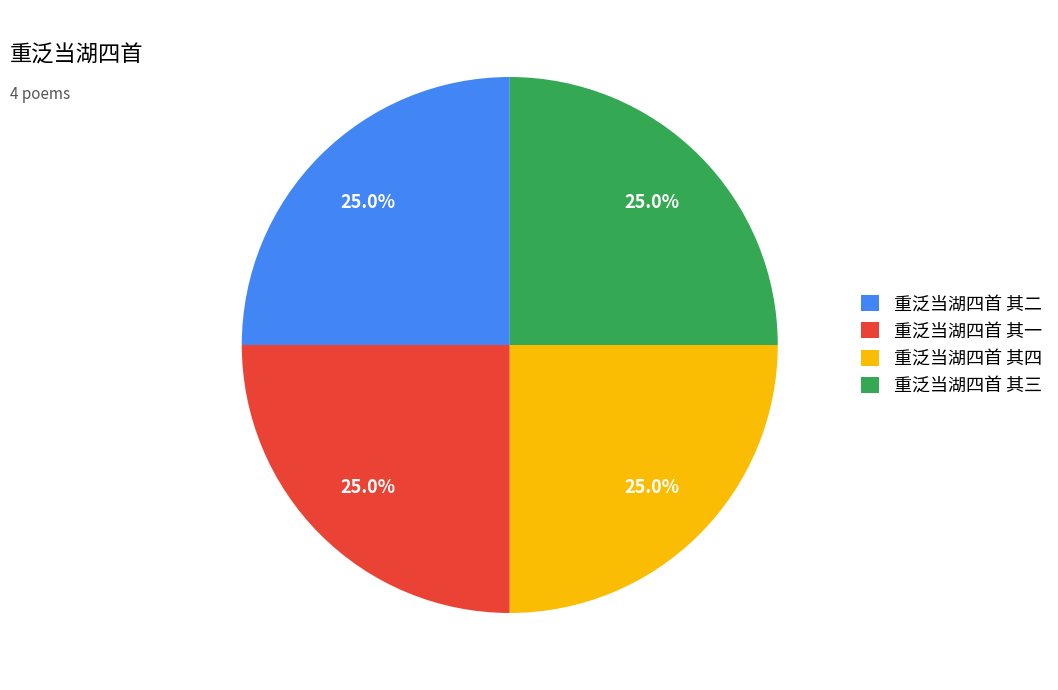

Is there a majority slice in this chart?

No